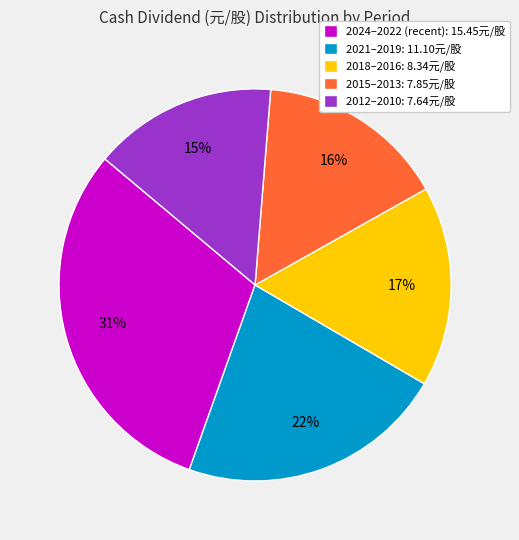

Between 2015–2013: 7.85元/股 and 2018–2016: 8.34元/股, which is larger?

2018–2016: 8.34元/股